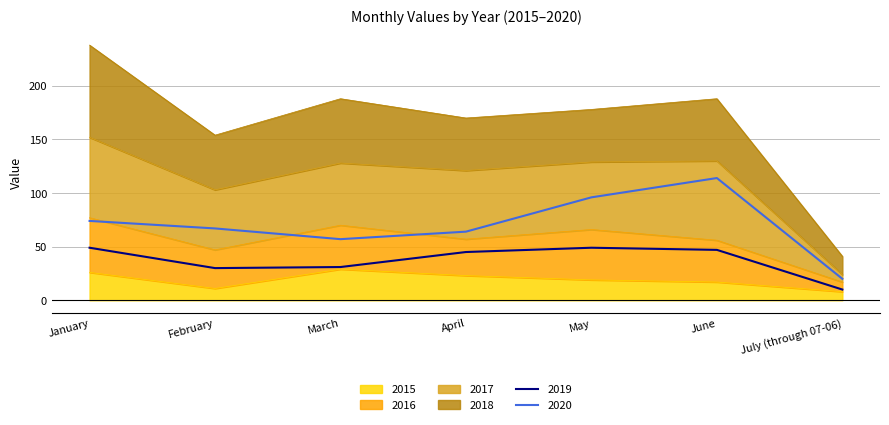

How many data points in 2020 are above 67?

3